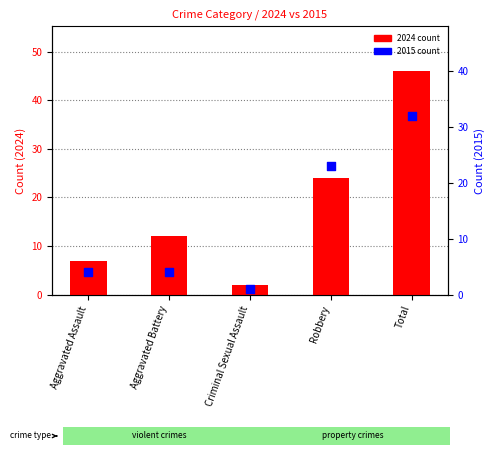

Is the value of 2024 count at Aggravated Battery greater than the value of 2015 count at Robbery?

No